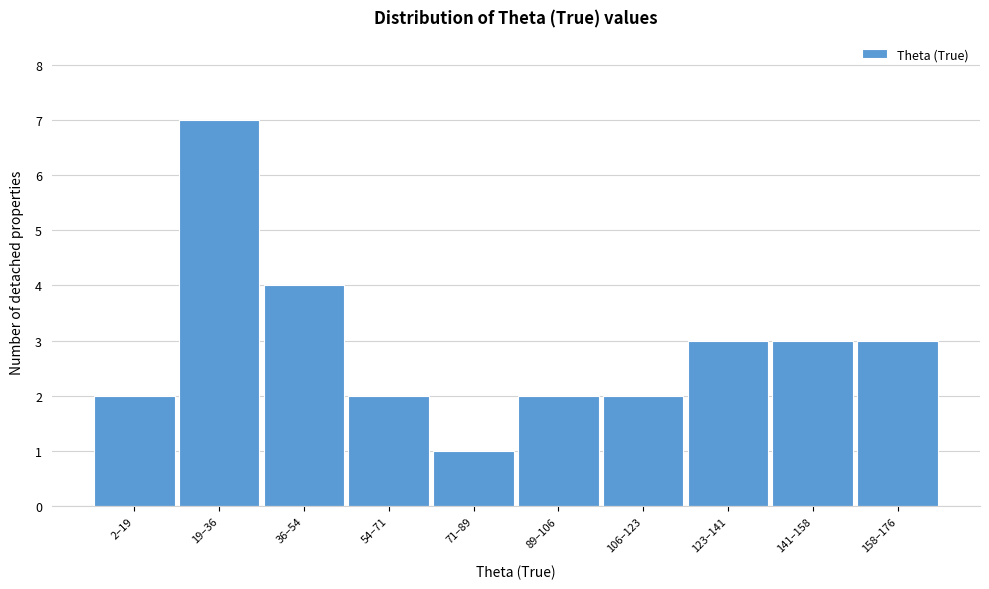

Reading left to right, list all the values displayed in this chart.

2	7	4	2	1	2	2	3	3	3